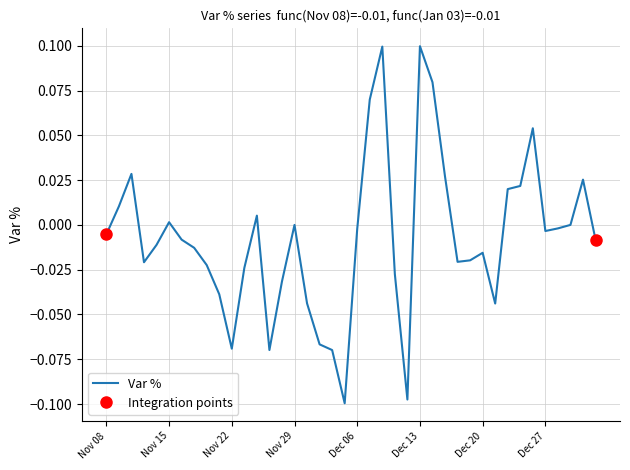

What is the difference between the maximum and minimum values?

0.2